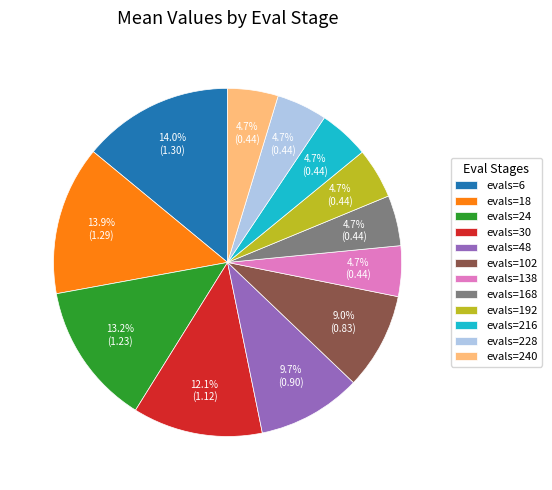

How many segments does this pie chart have?

12